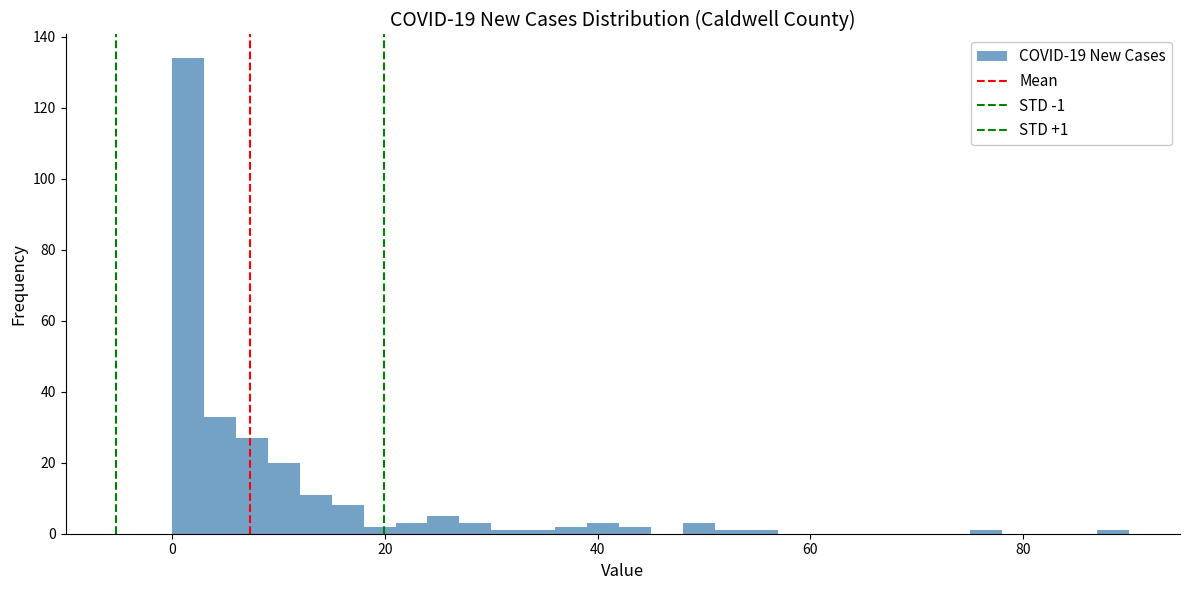

Around what value on the x-axis is the tallest bar? Give the approximate position of its centre, as read against the axis.

2